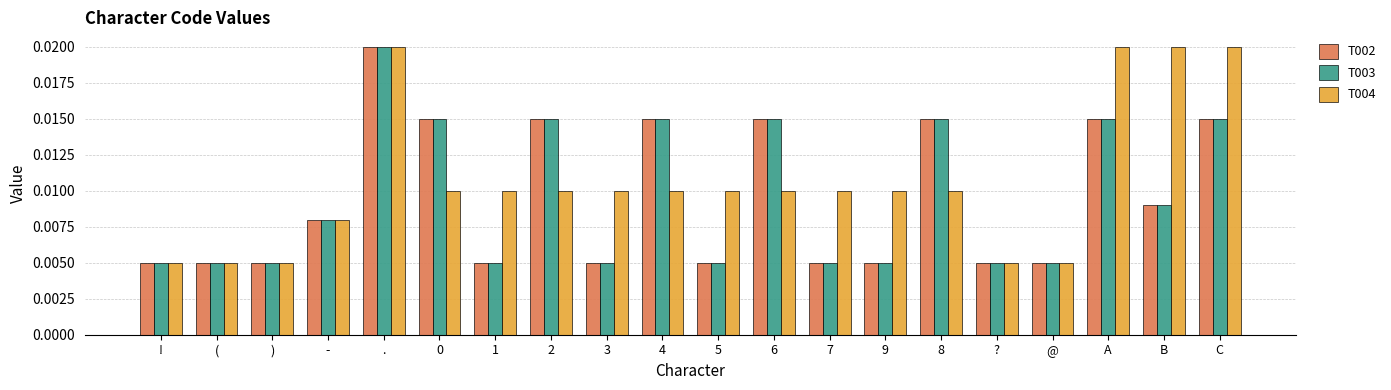

What is the label of the 8th bar from the right?

7